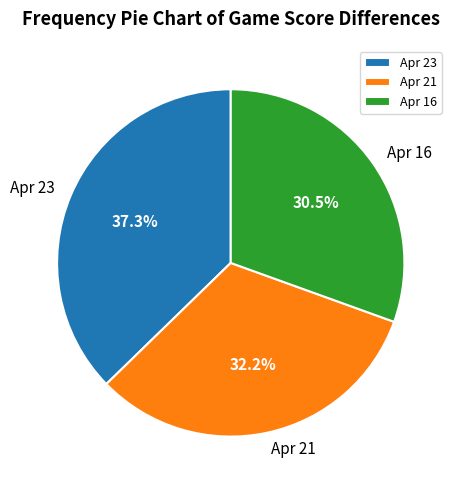

Is there a majority slice in this chart?

No